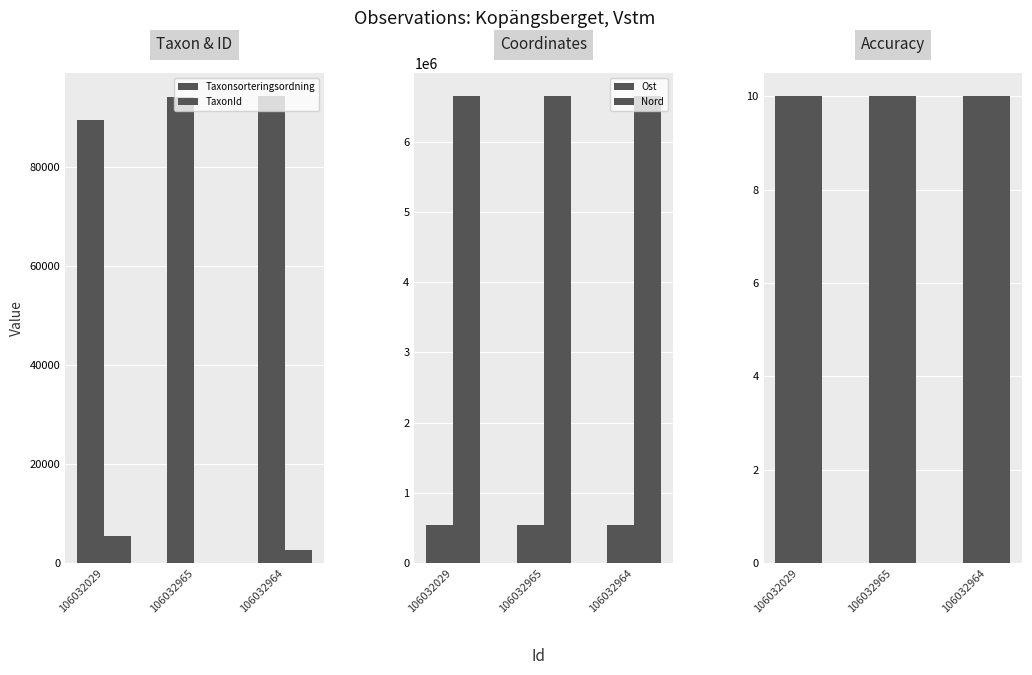

Reading left to right, what are all the values shown in this chart?

Taxonsorteringsordning: 106032029=89412	106032965=94121	106032964=94160
TaxonId: 106032029=5442	106032965=53	106032964=2590
Ost: 106032029=542924	106032965=543051	106032964=543051
Nord: 106032029=6648903	106032965=6648797	106032964=6648797
Noggrannhet: 106032029=10	106032965=10	106032964=10